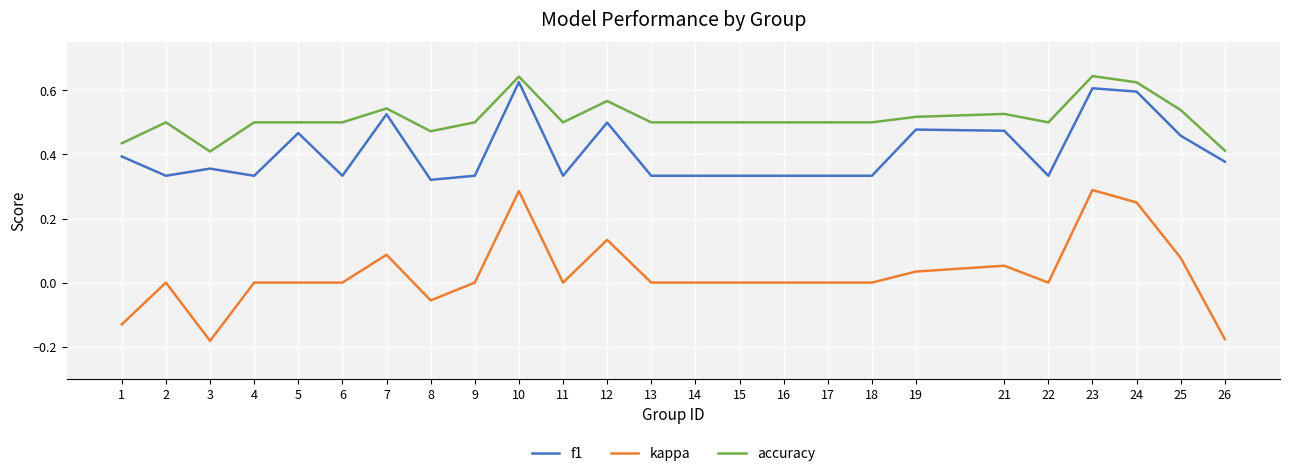

Is the value of f1 at 24 greater than the value of kappa at 17?

Yes